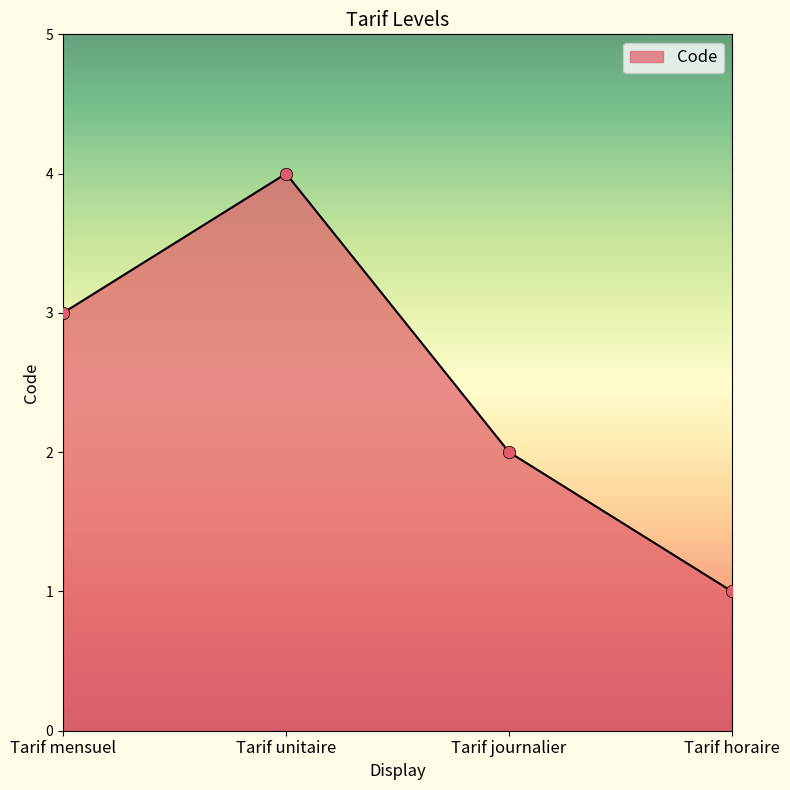

Approximately how many times larger is the value at Tarif journalier compared to Tarif unitaire?

0.5